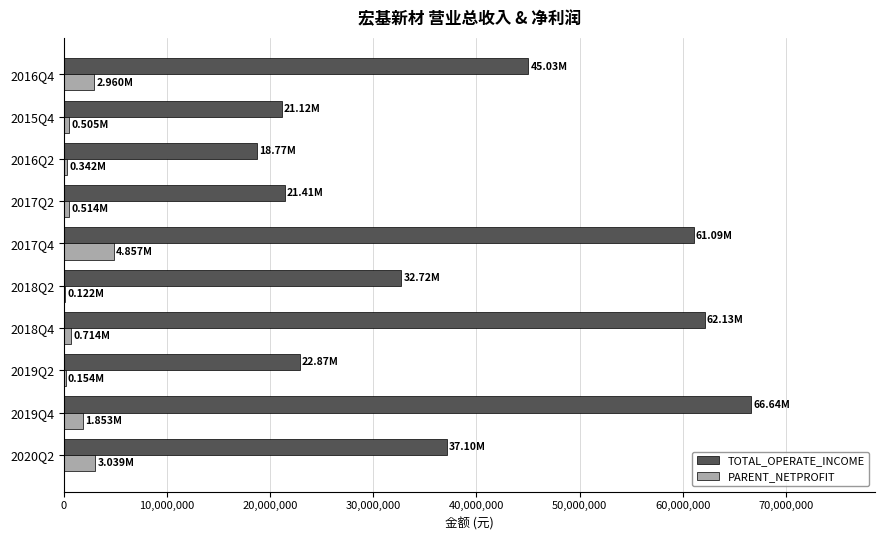

Which label corresponds to the largest value in the chart?

2019Q4